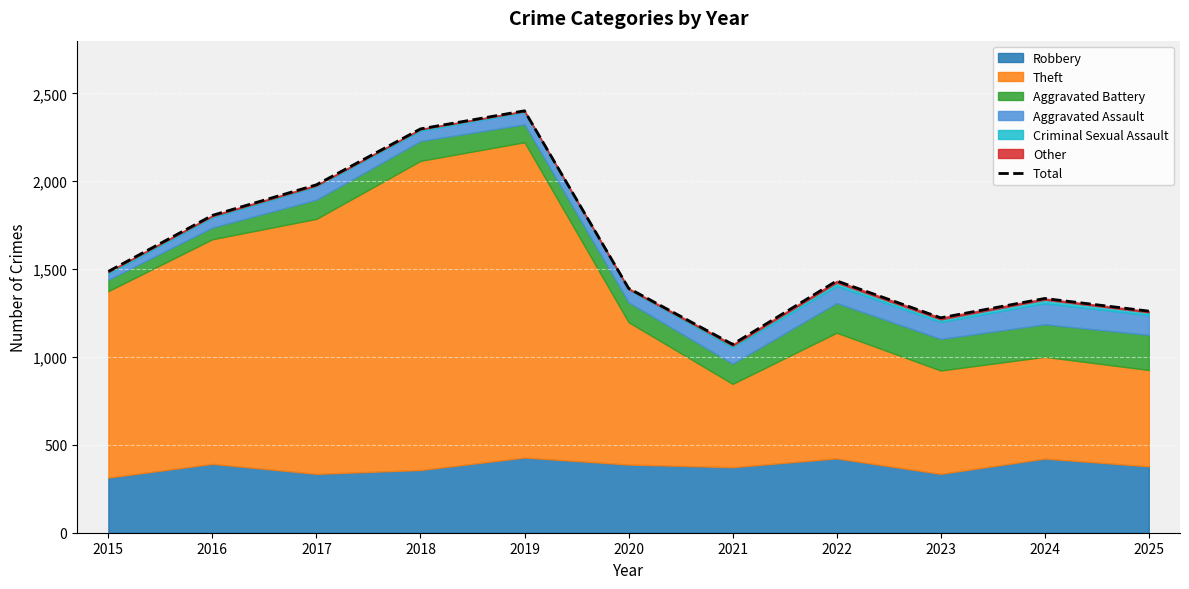

How many interior local valleys (lower than both neighbors) does the data have?

2